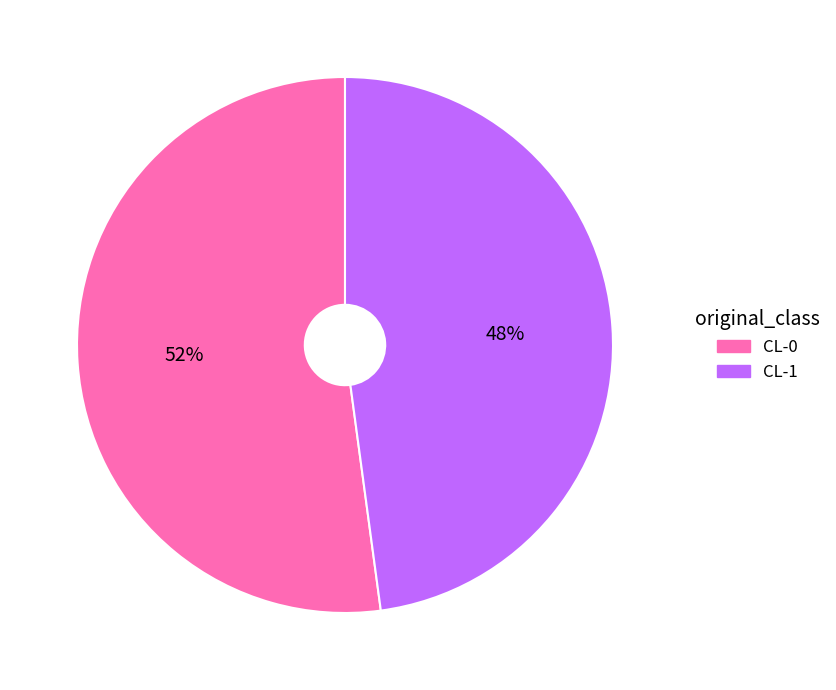

Count the number of slices in the pie.

2